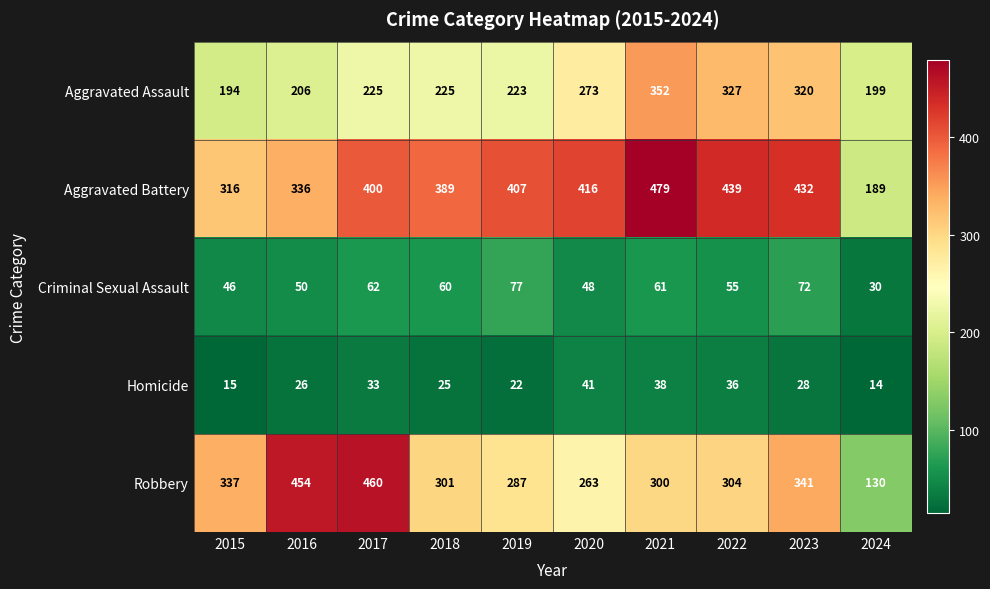

At which category is the sum across all series the highest?

2021